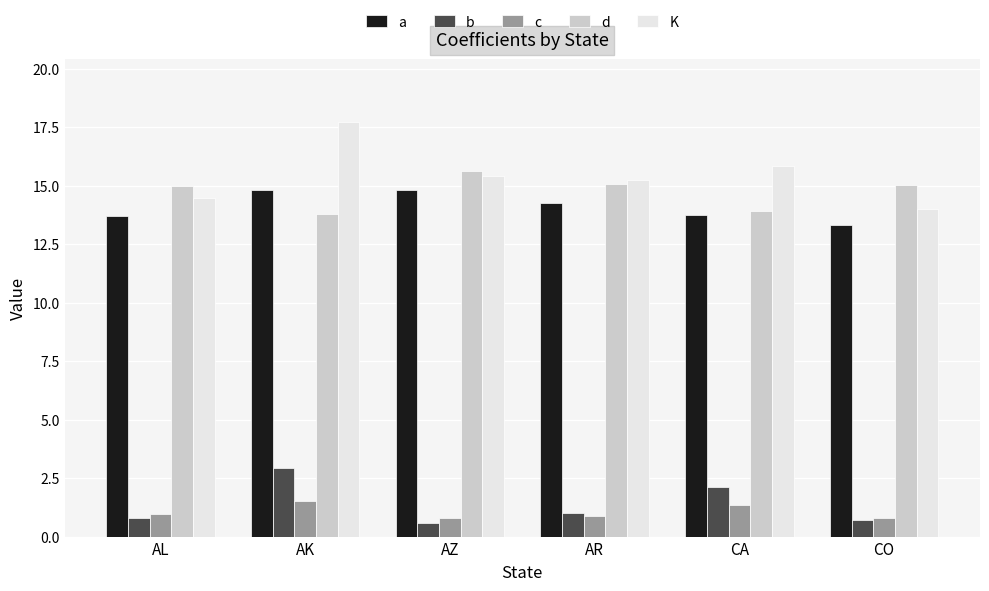

What is the smallest value displayed?

0.6